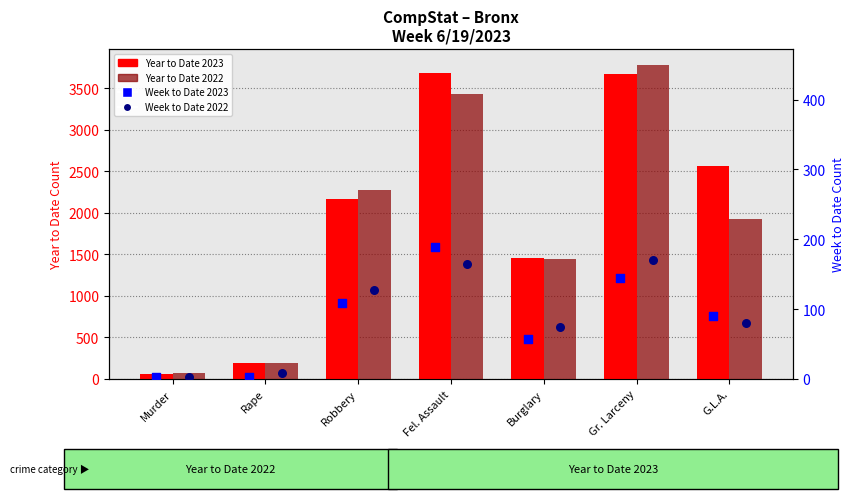

Which series has the largest total across all categories?

Year to Date 2023